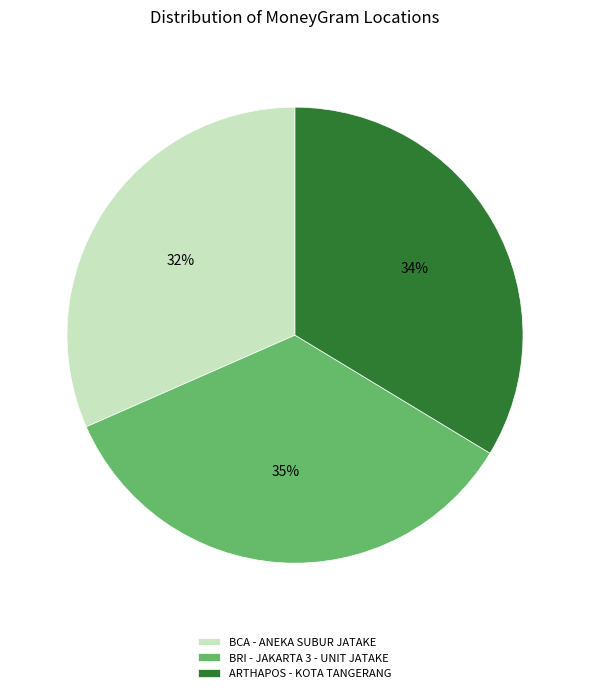

To the nearest percent, what is the average slice percentage?

33%